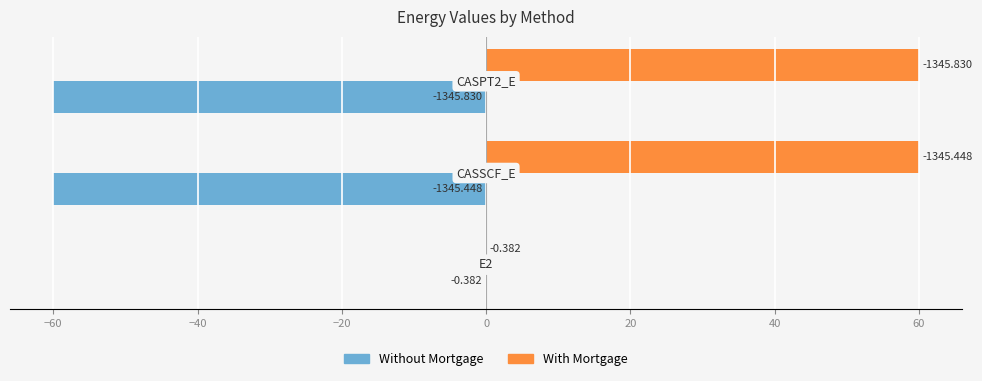

What are all the series names shown in the legend?

Without Mortgage, With Mortgage